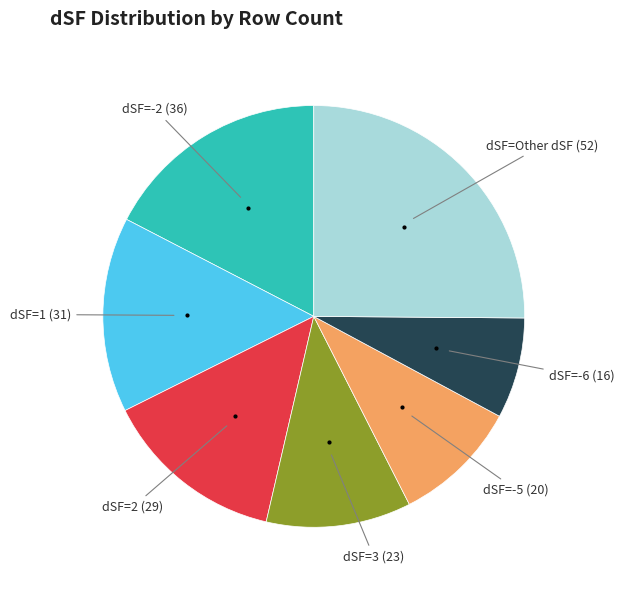

Does any single category account for the majority?

No